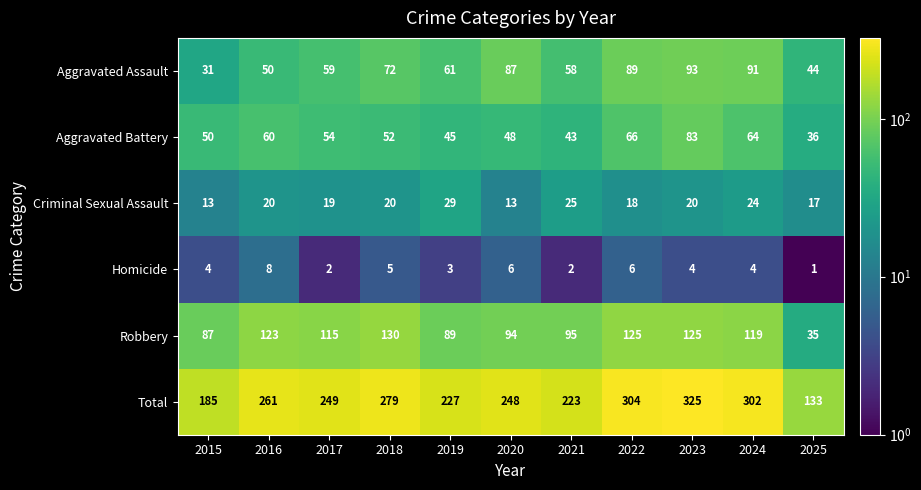

List the series in order of their peak value, highest first.

Total, Robbery, Aggravated Assault, Aggravated Battery, Criminal Sexual Assault, Homicide